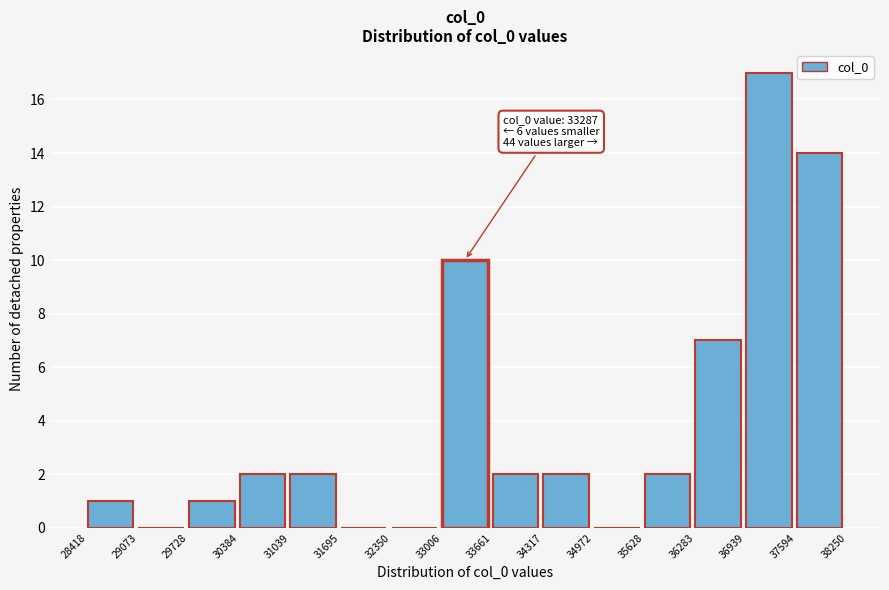

Over which range of the x-axis is the bar tallest?

36939 to 37594